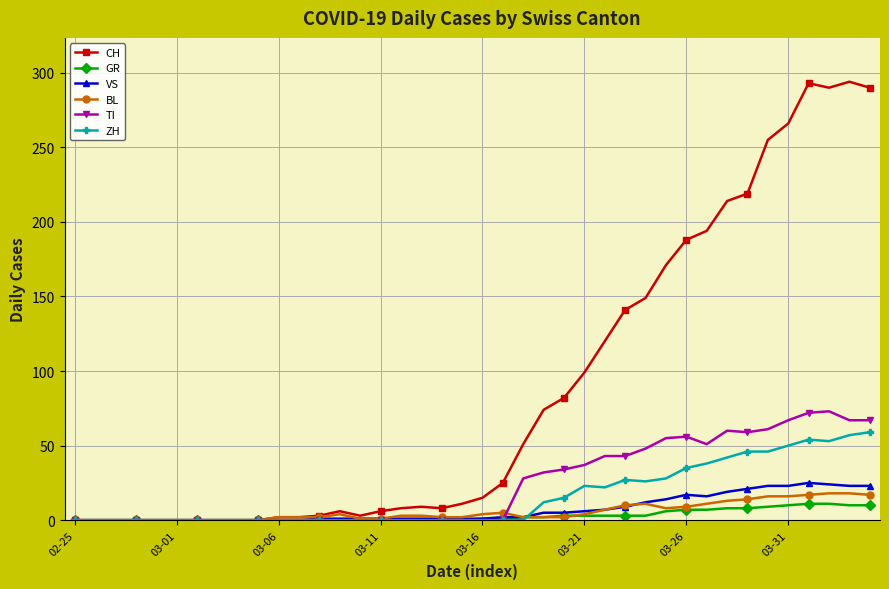

Which series has the widest spread of values?

CH